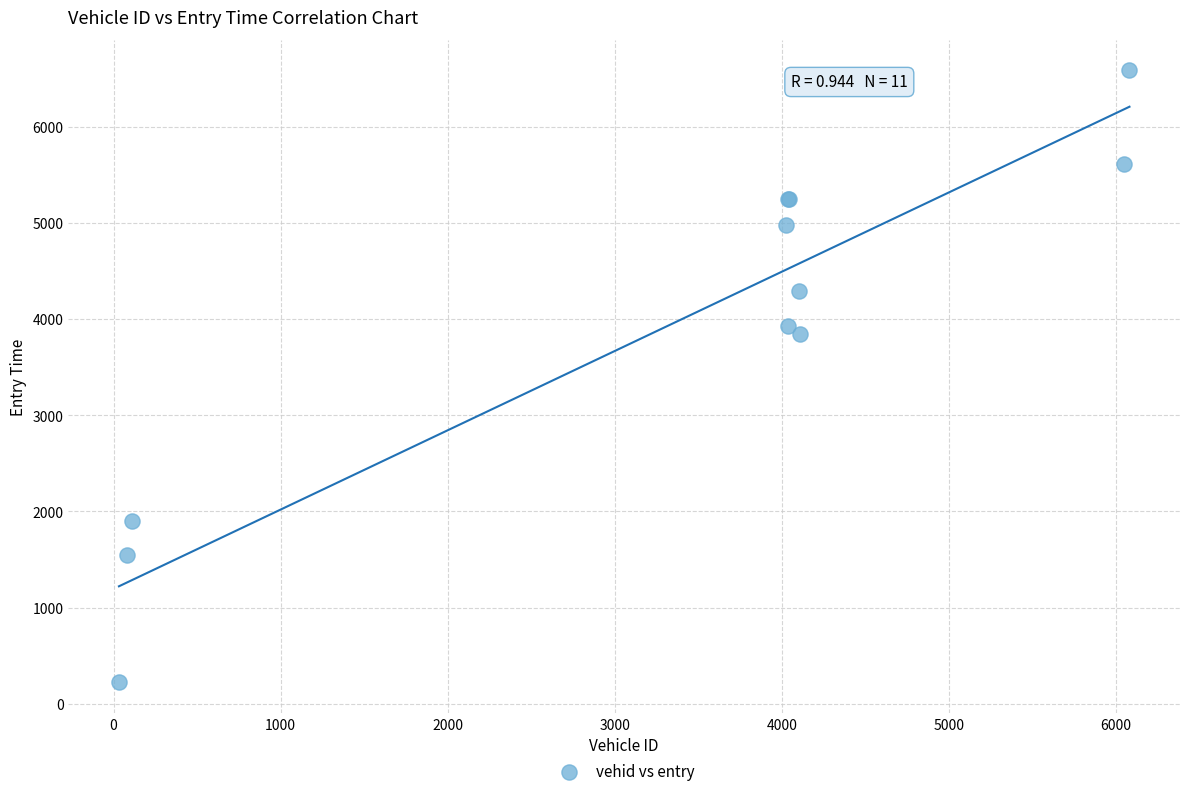

What Y value in the scatter plot is closest to 3404?

3842.9